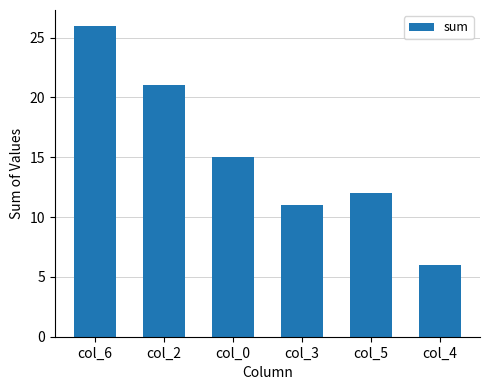

At which category does the chart reach its peak across all series?

col_6